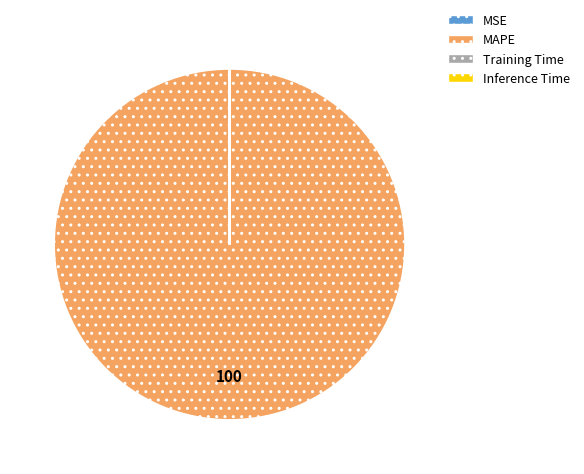

True or false: MAPE accounts for 100% of the total.

True